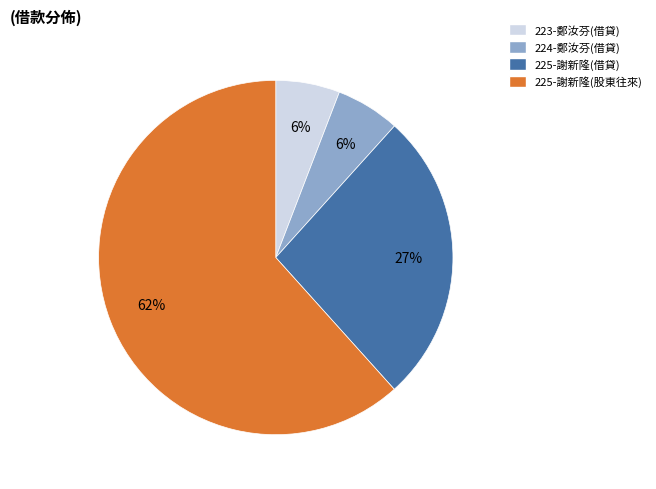

Which category has the biggest portion of the pie?

225-謝新隆(股東往來)